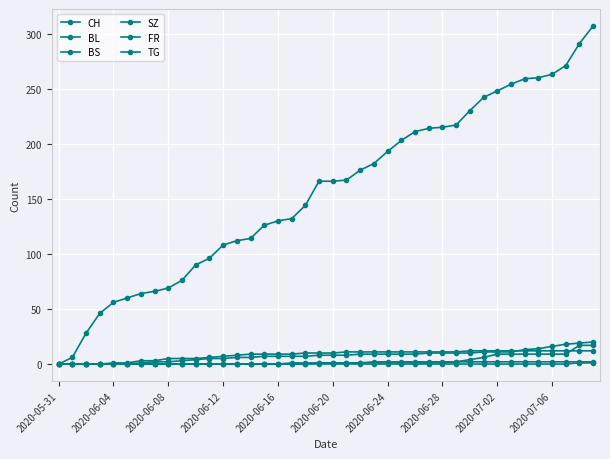

How many distinct data groups are displayed?

6